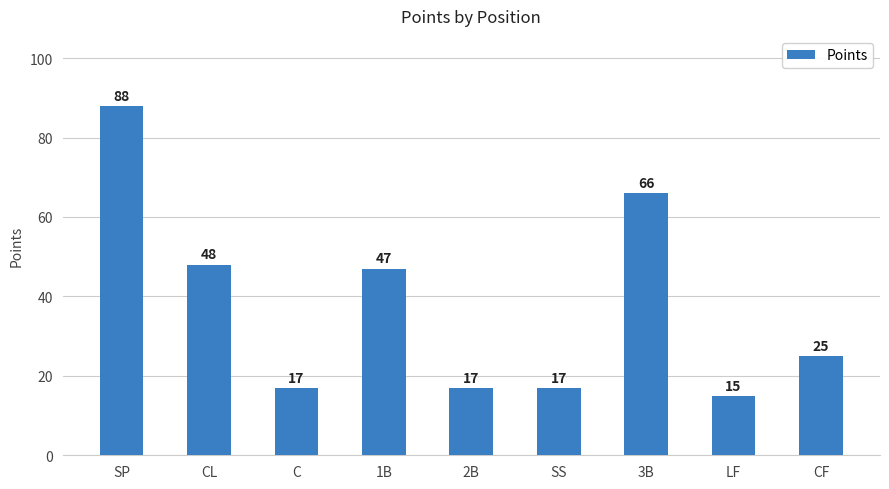

Are the bars horizontal?

No